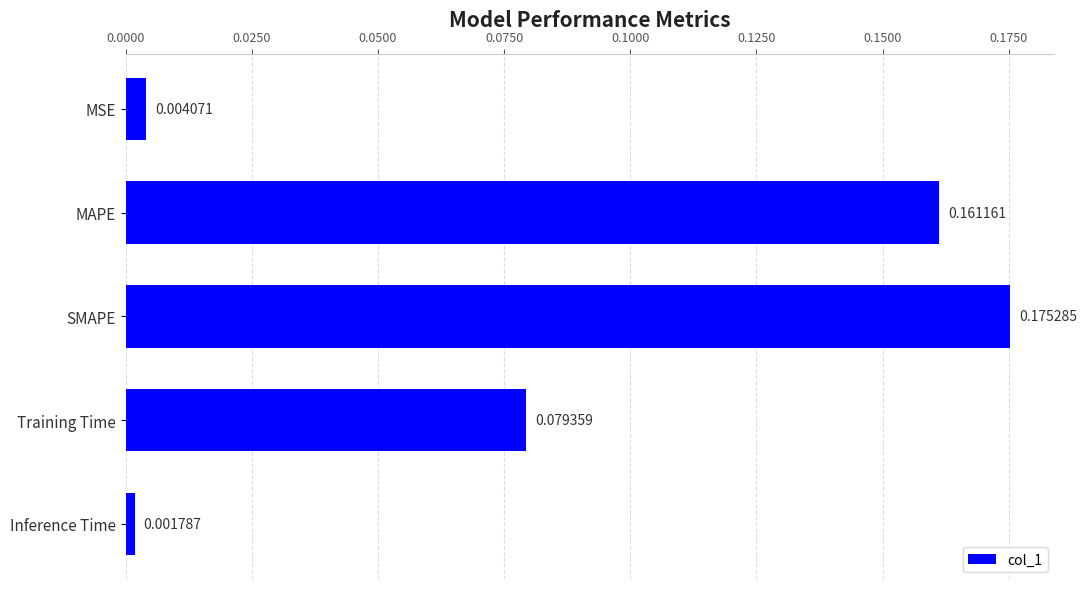

Rank the categories by value from highest to lowest.

SMAPE, MAPE, Training Time, MSE, Inference Time